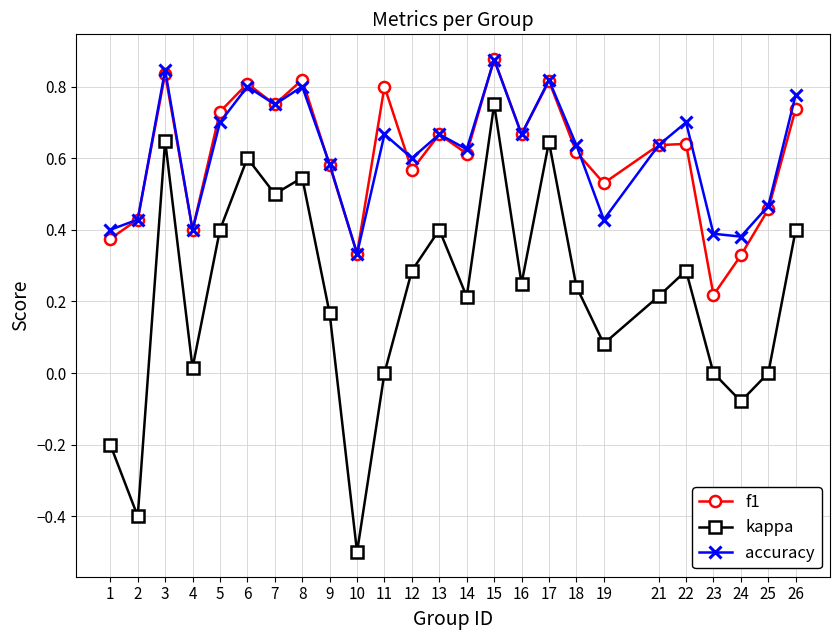

What is the sum of all kappa values?

5.5